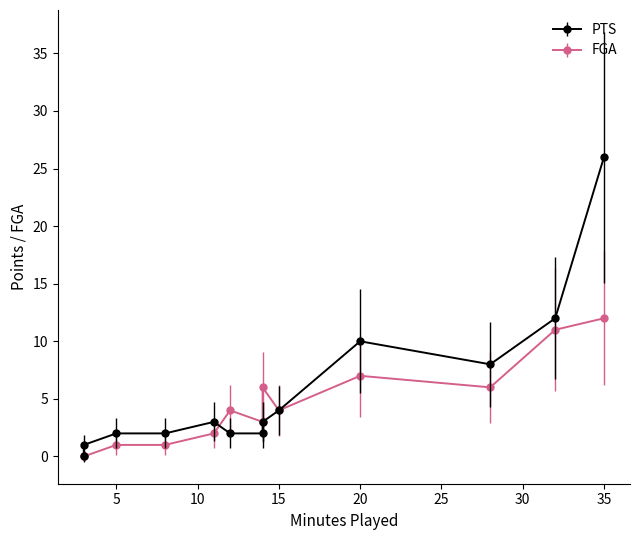

What is the lowest value of the MIN series?

3